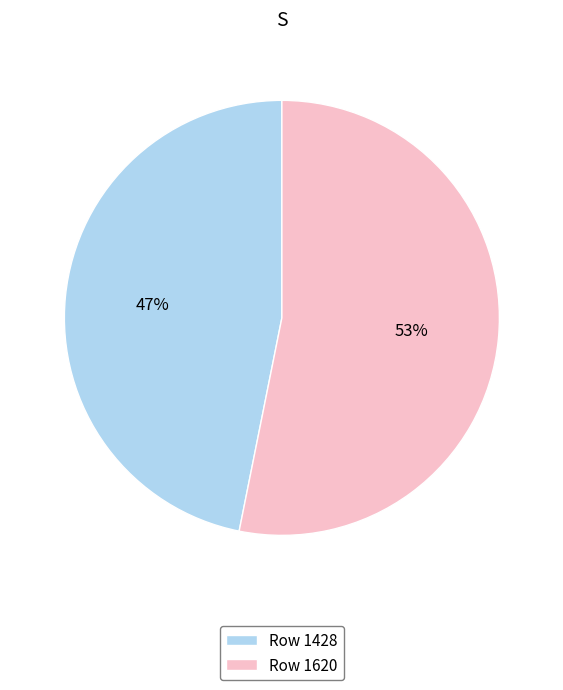

Is the sum of Row 1428 and Row 1620 greater than half?

Yes